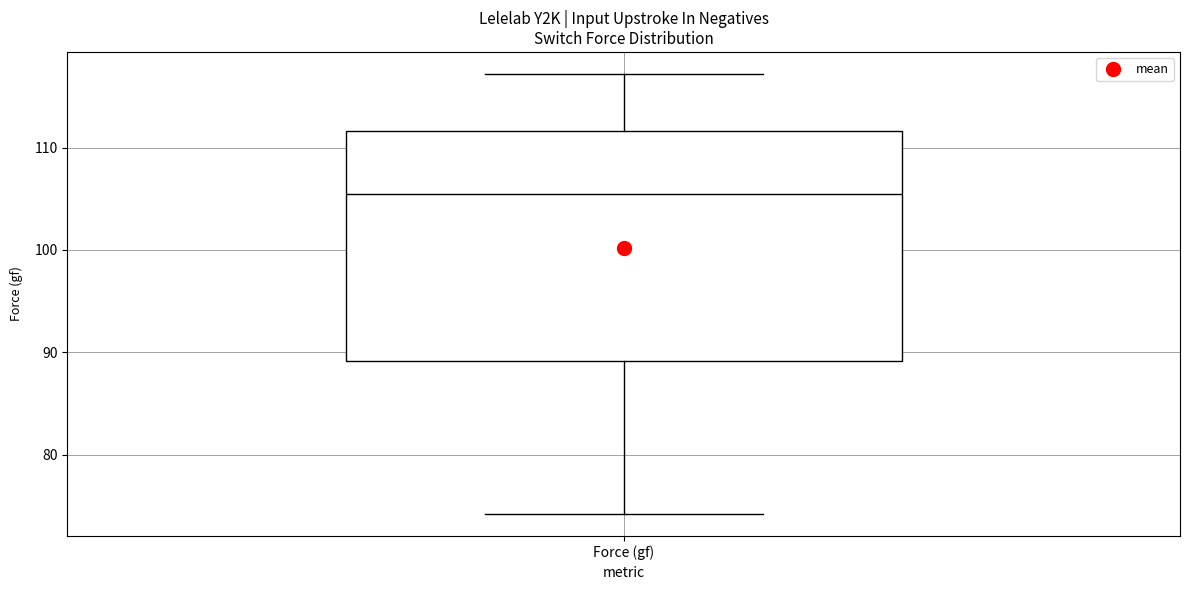

Where does the median line of the box for Force (gf) sit on the y-axis? The values are not printed on the chart, so give them approximately, as read against the axis.

105